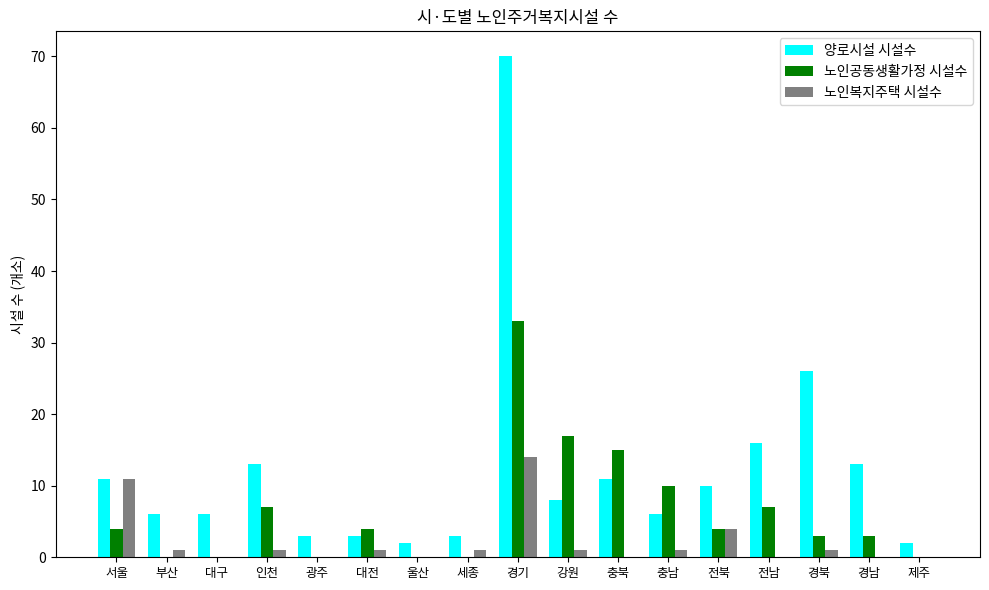

Is it true that 노인복지주택 시설수 equals -9 at 울산?

False